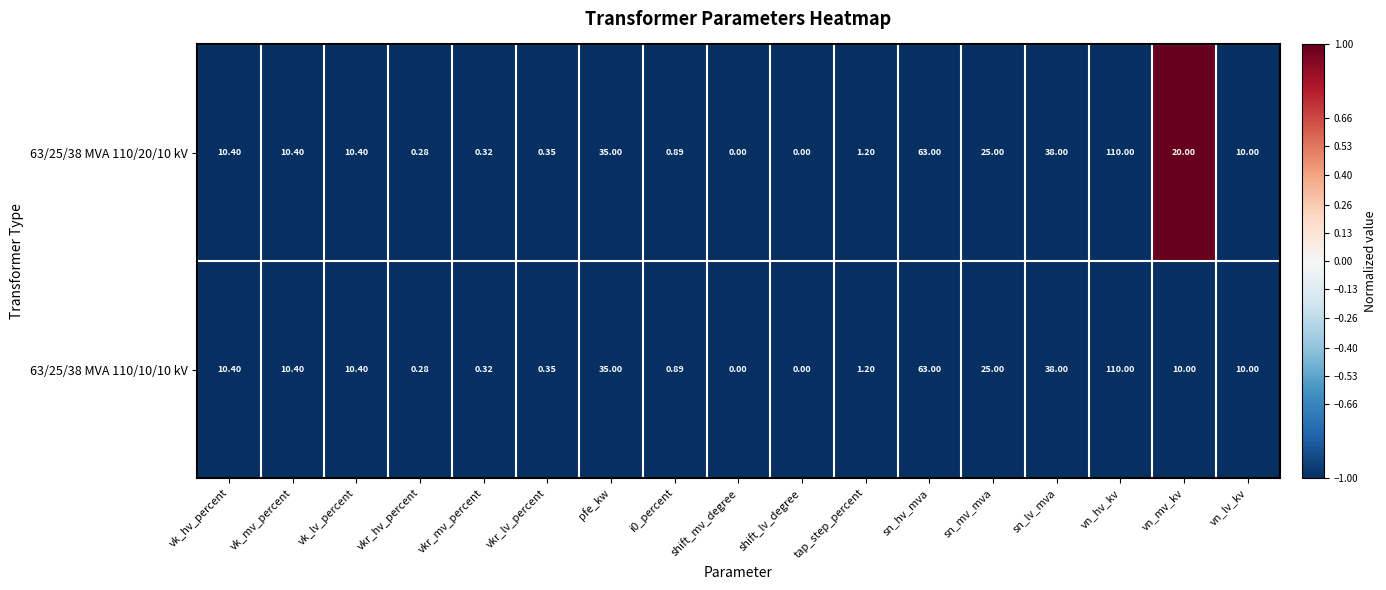

At which label does 63/25/38 MVA 110/20/10 kV first exceed 10?

vk_hv_percent